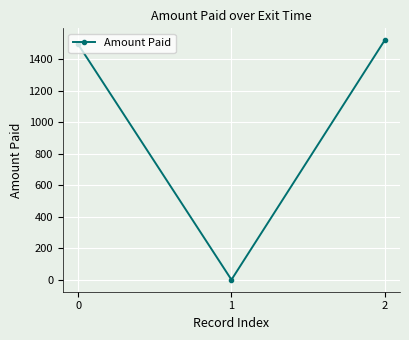

Does the chart have visible grid lines?

Yes